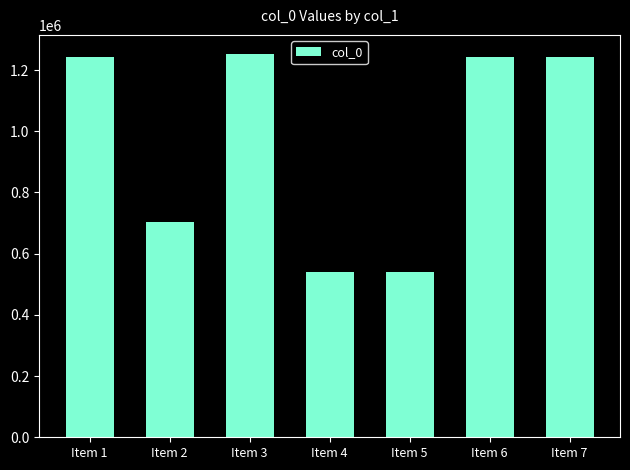

What is the difference between the values at Item 1 and Item 5?

702256